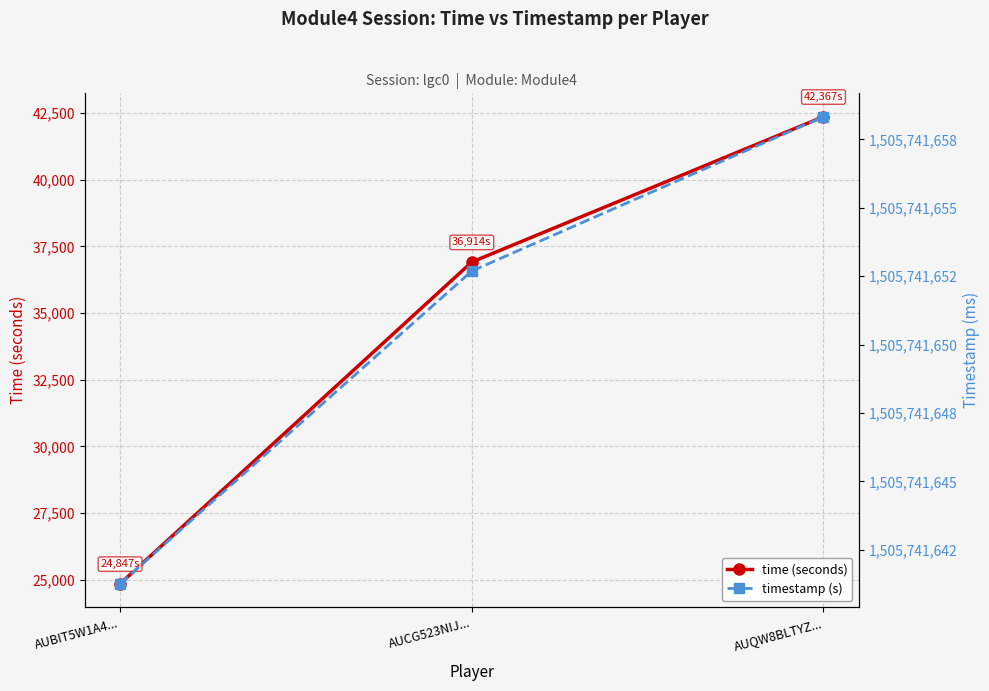

Rank the series by their maximum value, from lowest to highest.

time (seconds), timestamp (s)